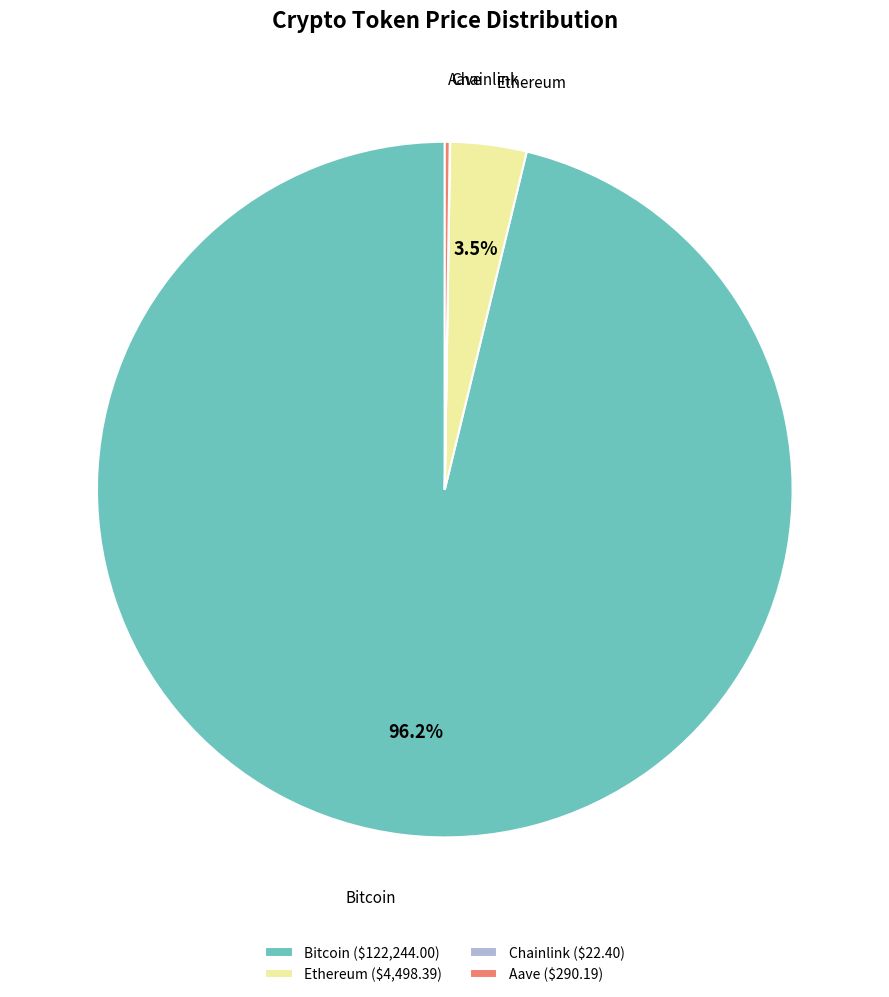

To the nearest percent, what is the average slice percentage?

25%